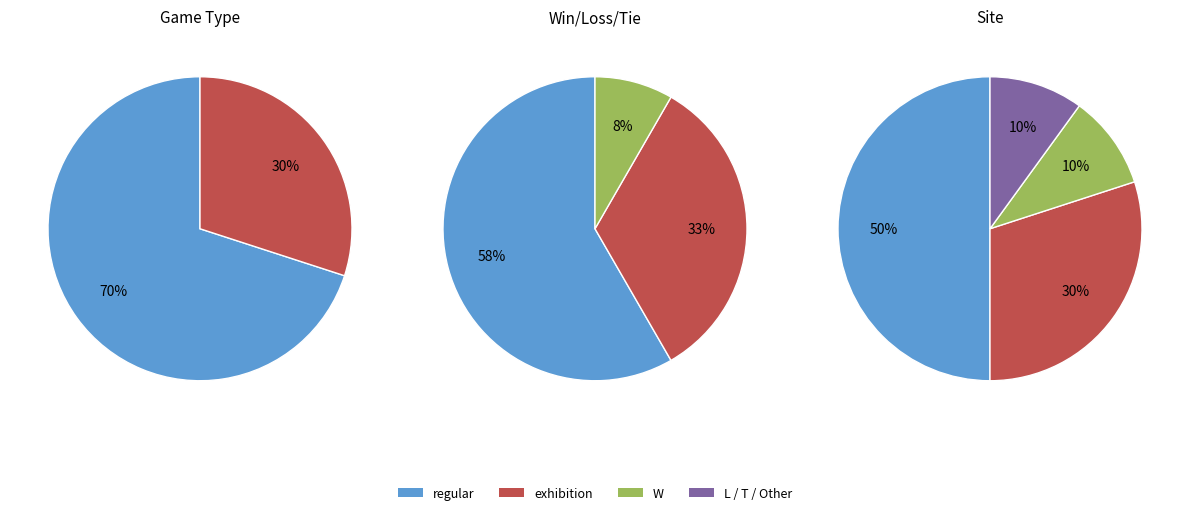

How many segments does this pie chart have?

4